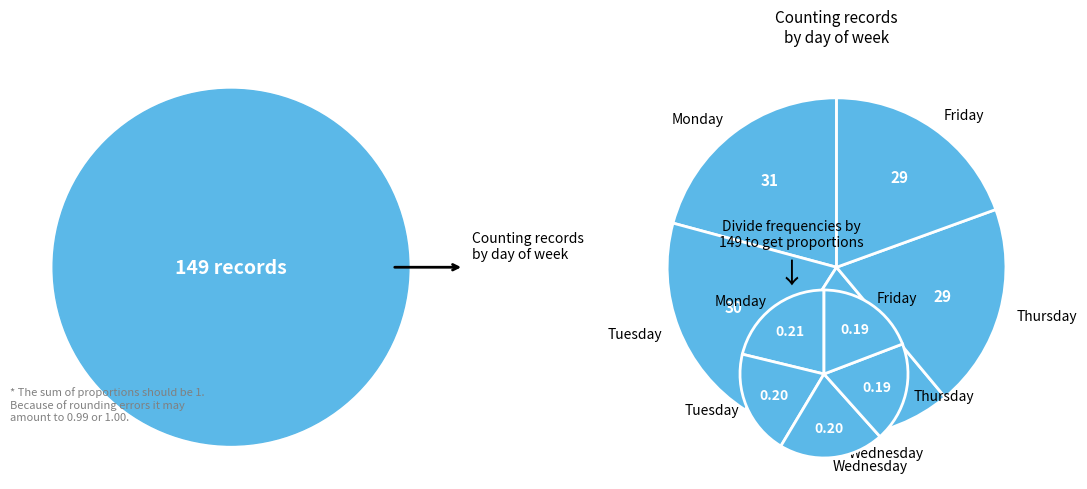

Rank the categories by value from lowest to highest.

Thursday, Friday, Tuesday, Wednesday, Monday